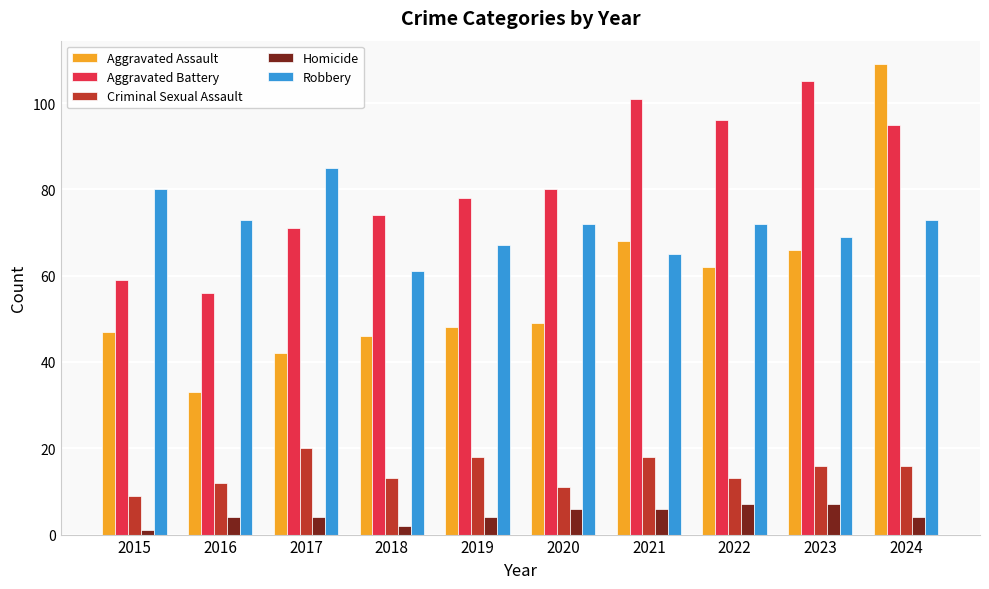

Is it true that Aggravated Battery equals 74 at 2018?

True